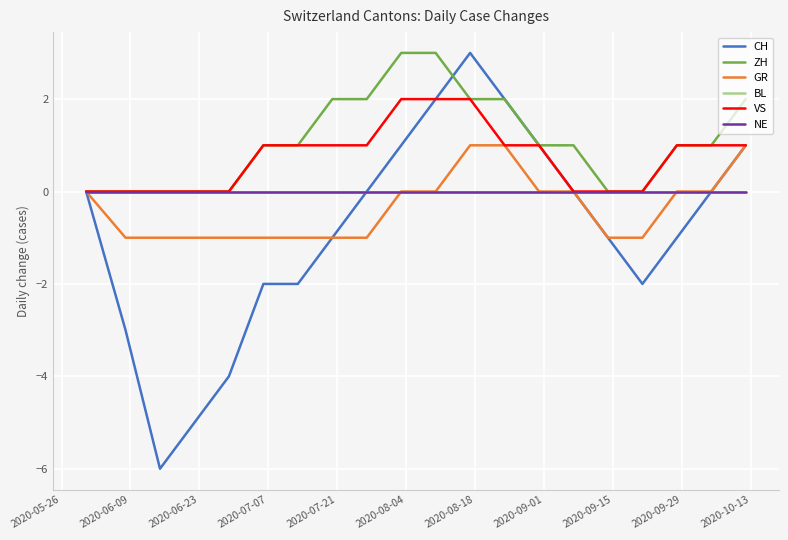

At how many categories does at least one series exceed 0?

13